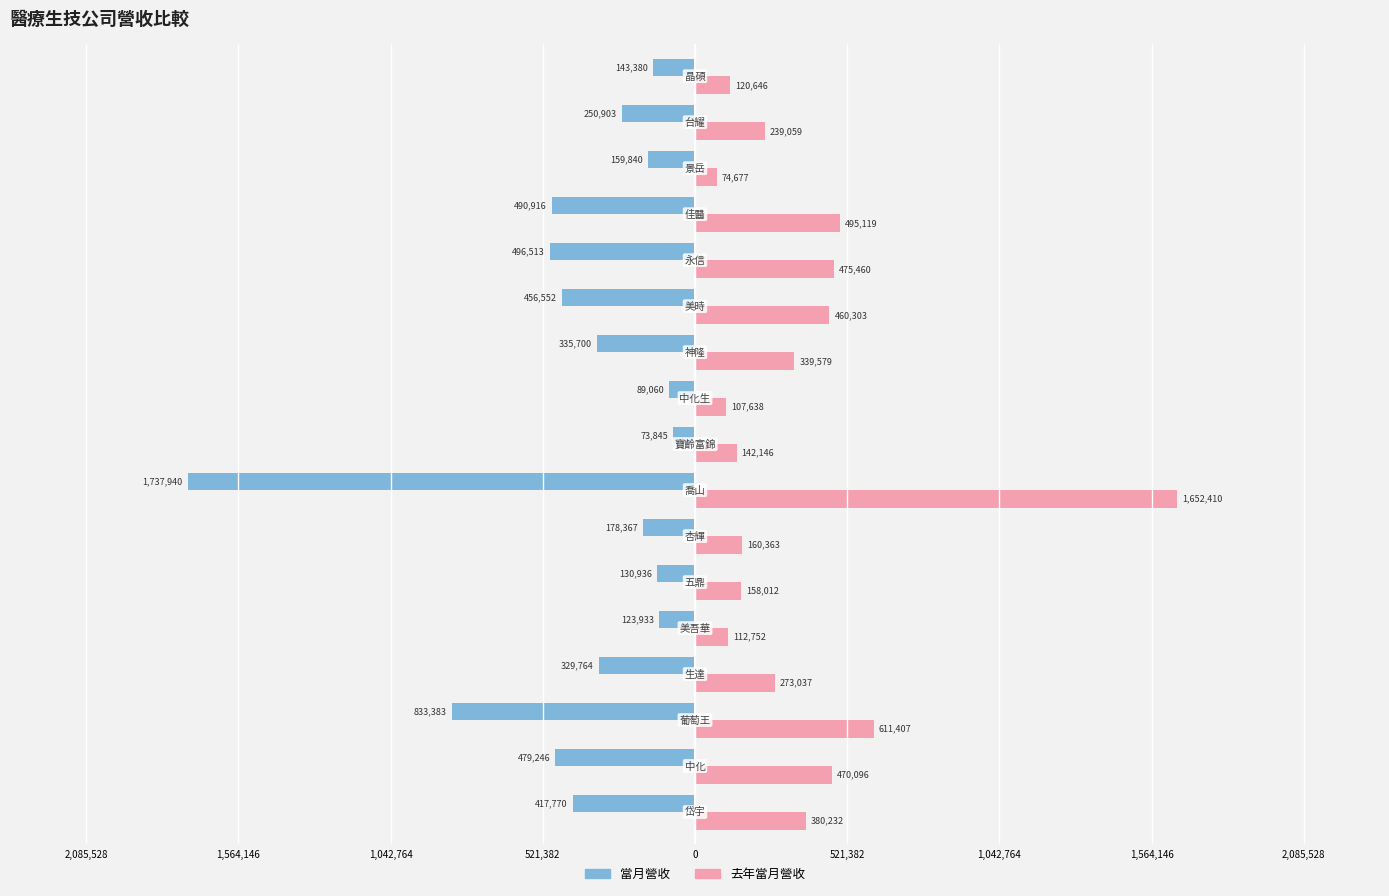

What are all the series names shown in the legend?

當月營收, 去年當月營收